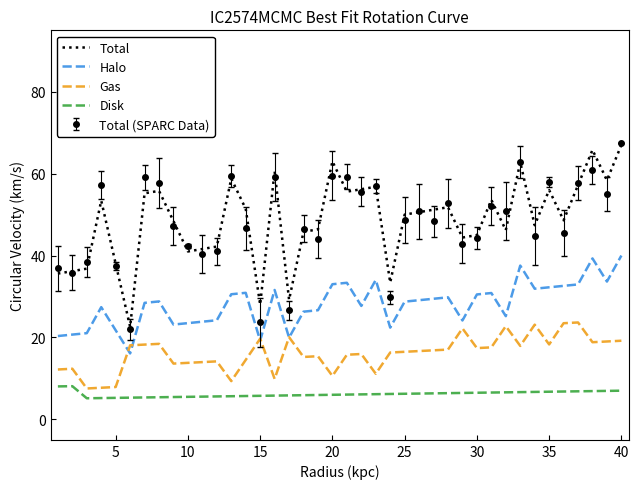

True or false: Halo and Disk intersect in this chart.

False